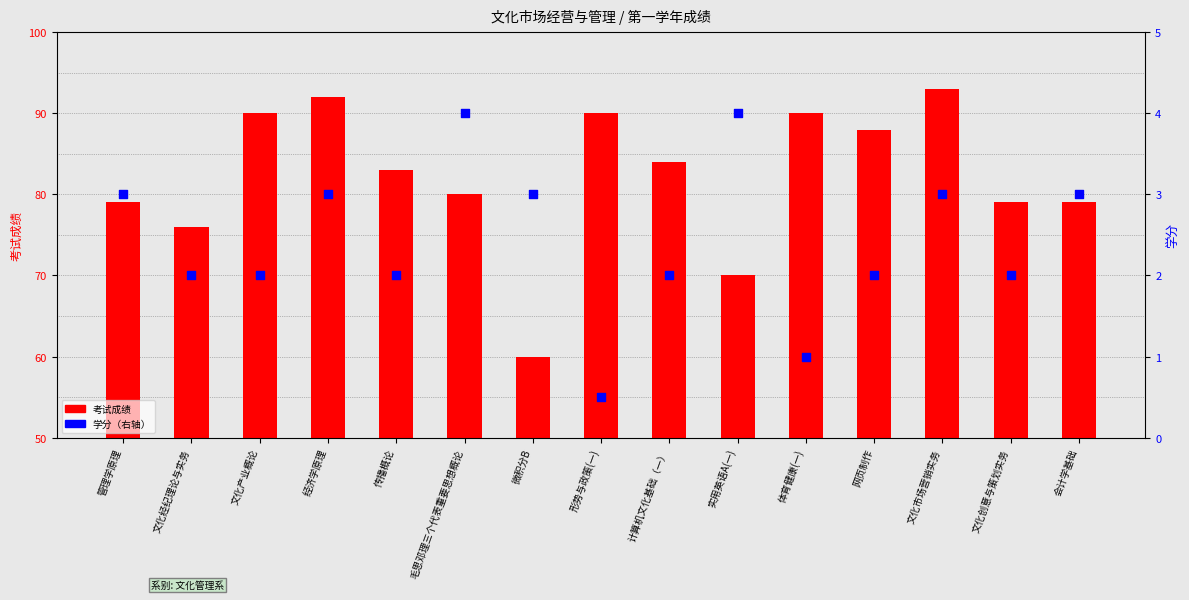

Is the value of 学分 at 文化产业概论 greater than the value of 考试成绩 at 传播概论?

No